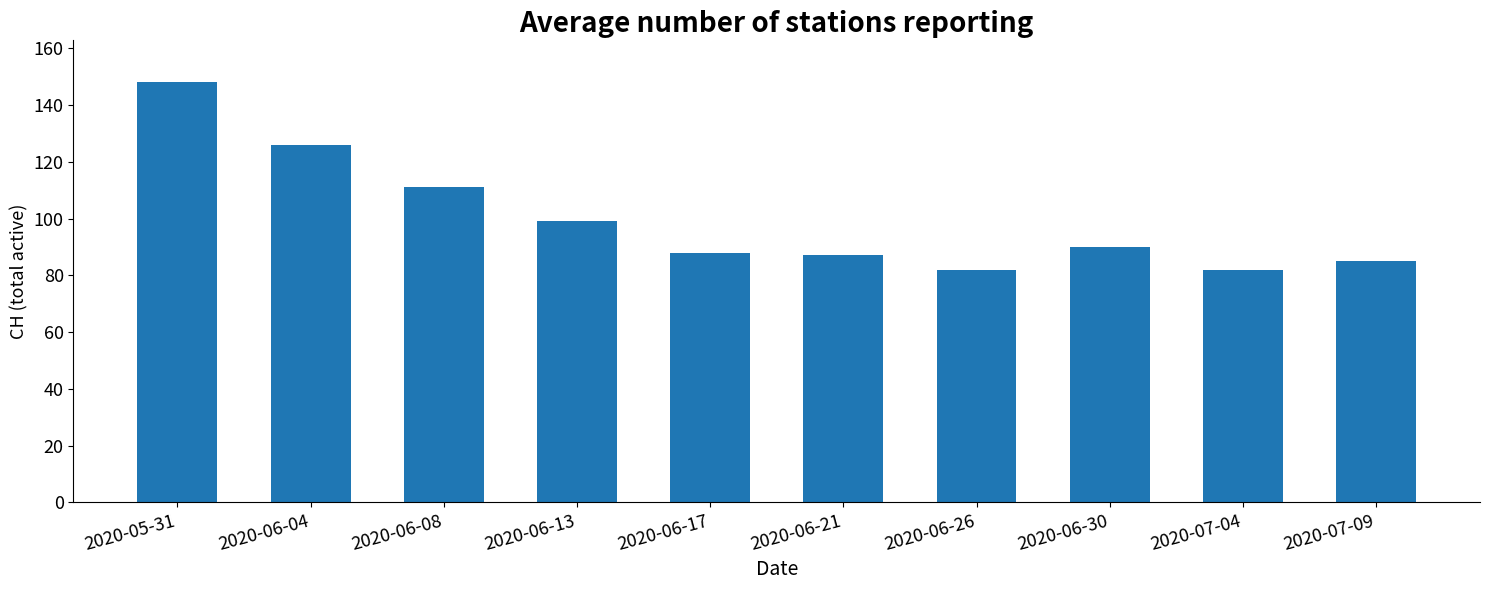

What is the greatest value displayed?

148